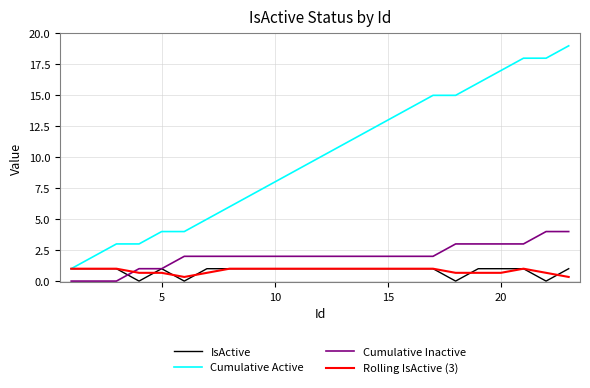

Which series ends up on top after the final intersection of Rolling IsActive (3) and IsActive?

IsActive